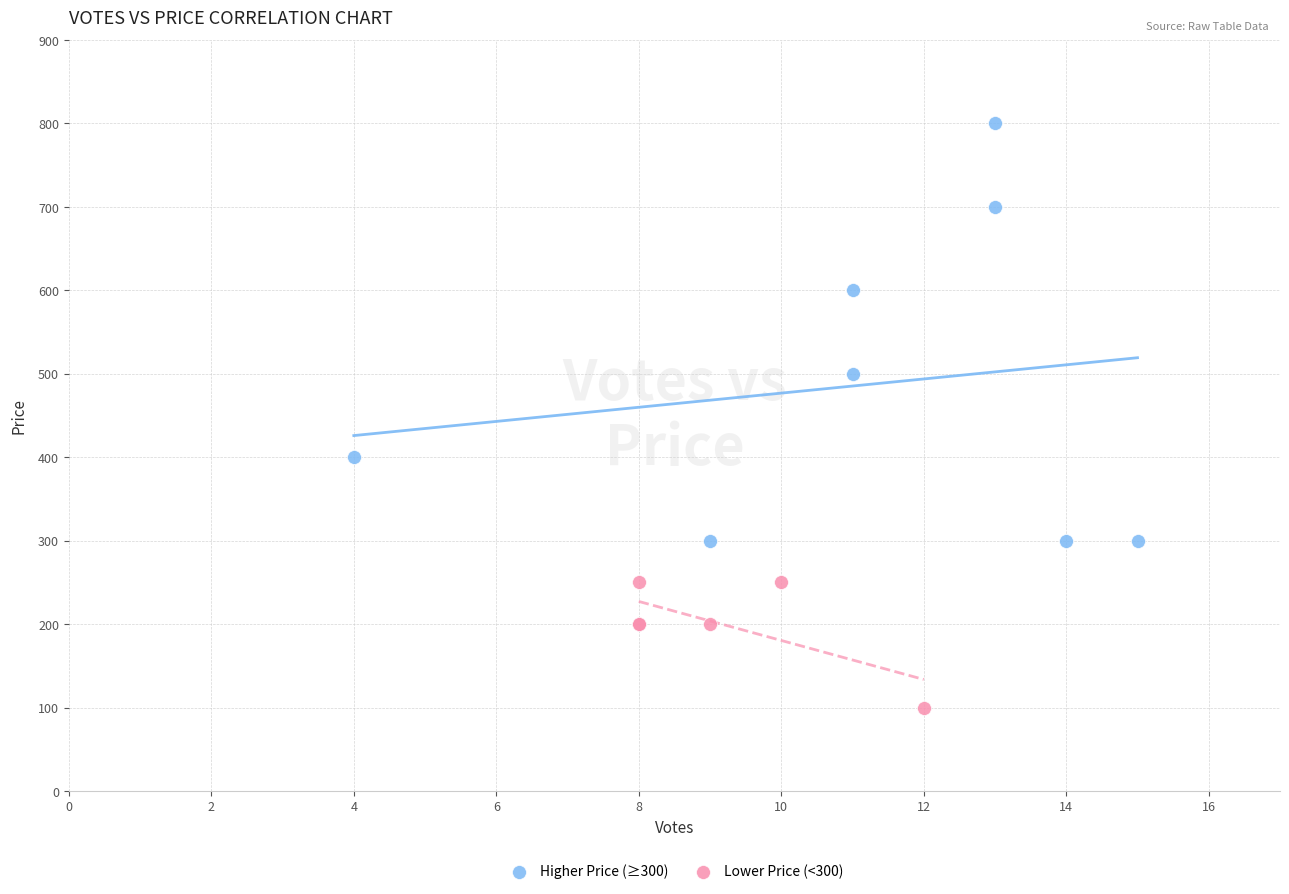

Which series reaches the minimum Y coordinate?

Lower Price (<300)